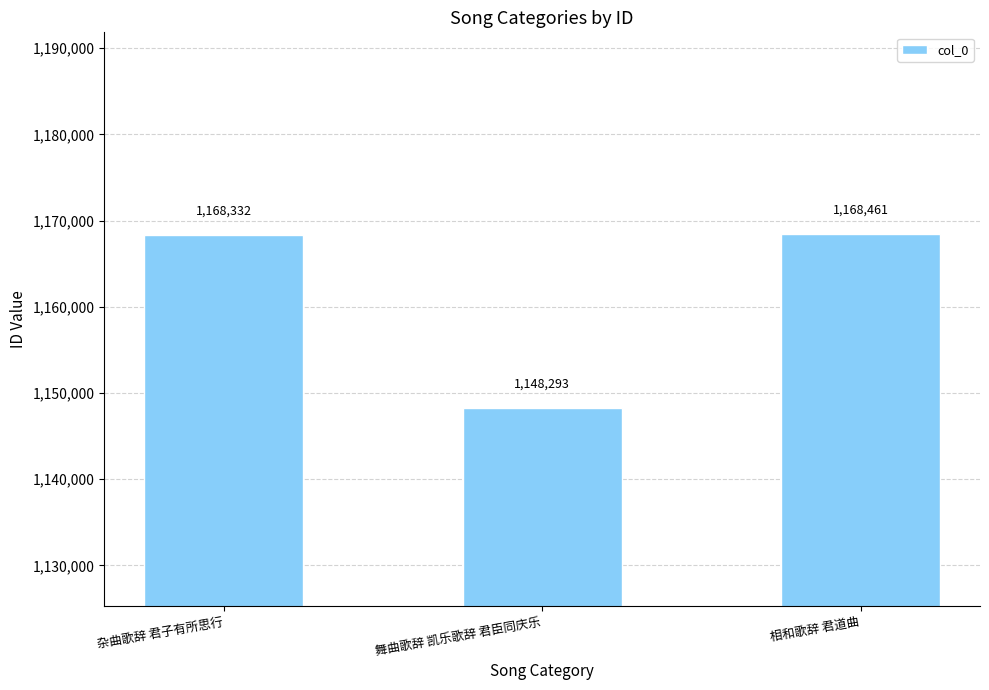

Rank the categories by value from highest to lowest.

相和歌辞 君道曲, 杂曲歌辞 君子有所思行, 舞曲歌辞 凯乐歌辞 君臣同庆乐